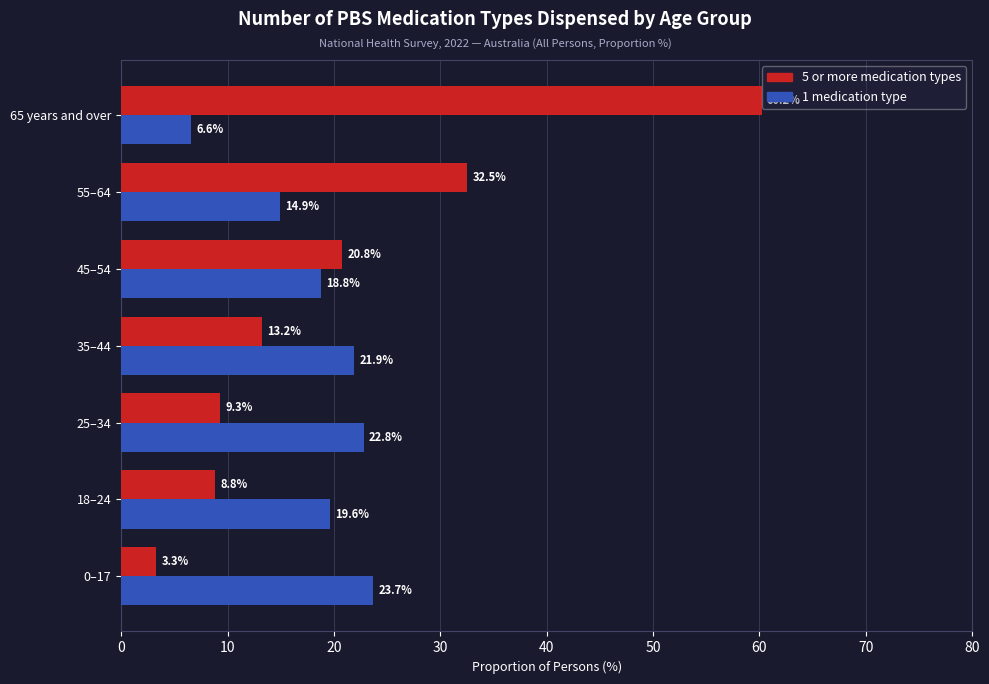

What is the difference between the highest and lowest values at 0–17?

20.4